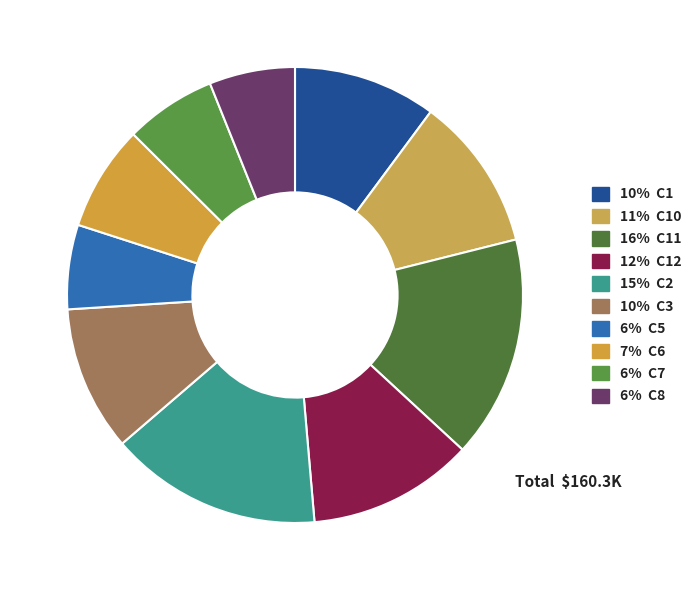

Which slice is the smallest?

C5